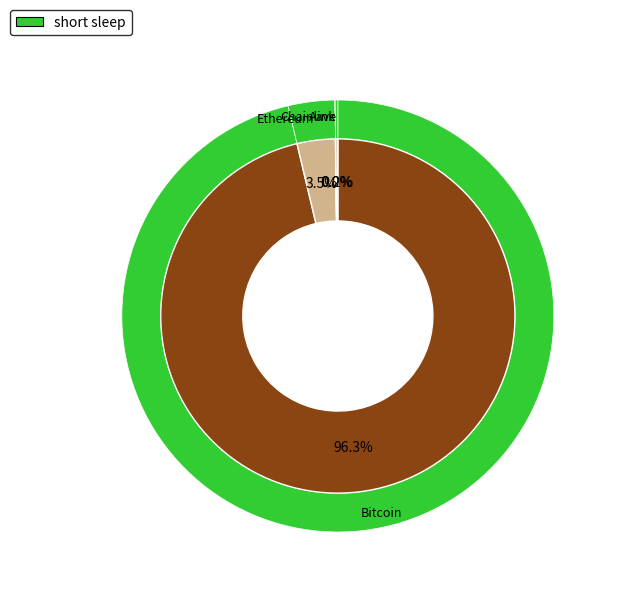

Rank the categories by value from lowest to highest.

Chainlink, Aave, Ethereum, Bitcoin